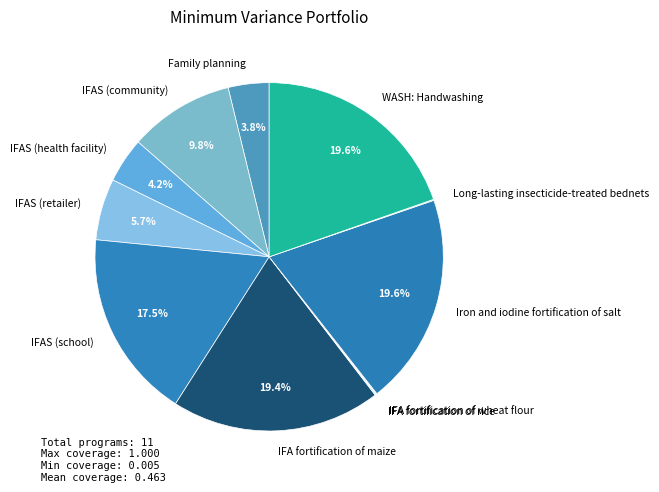

Do Iron and iodine fortification of salt and IFAS (community) together represent more than half of the pie?

No